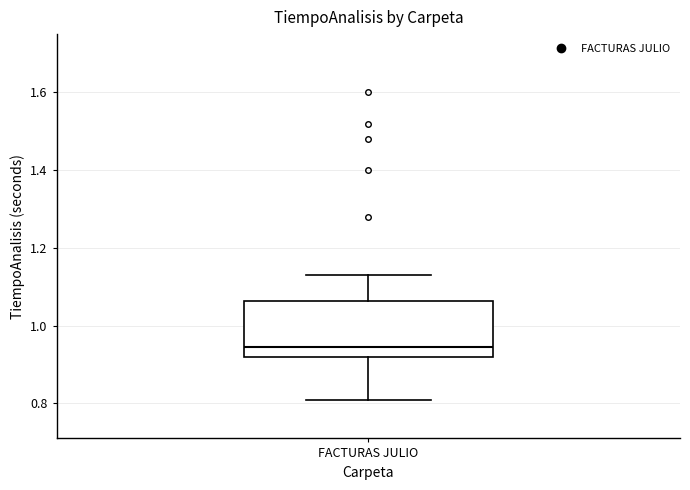

Where does the median line of the box for FACTURAS JULIO sit on the y-axis? The values are not printed on the chart, so give them approximately, as read against the axis.

0.94